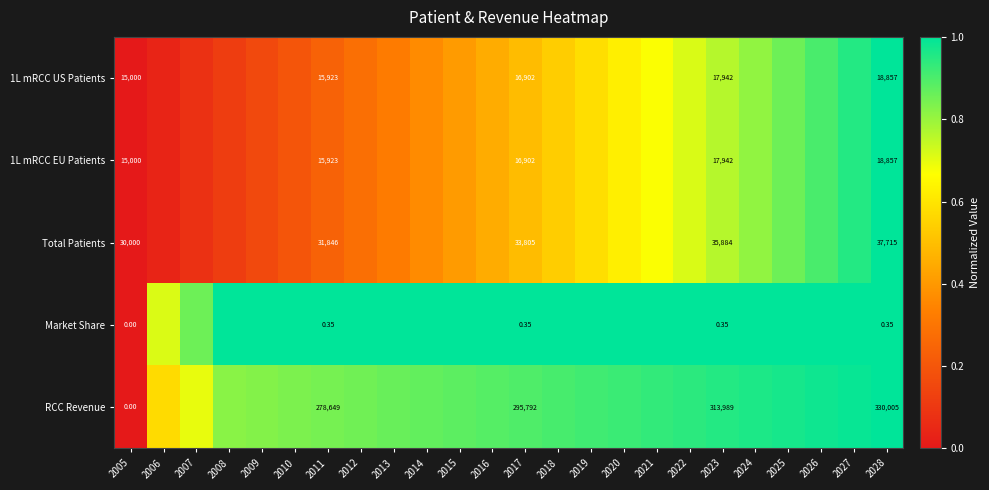

At which category is the sum across all series the highest?

2028